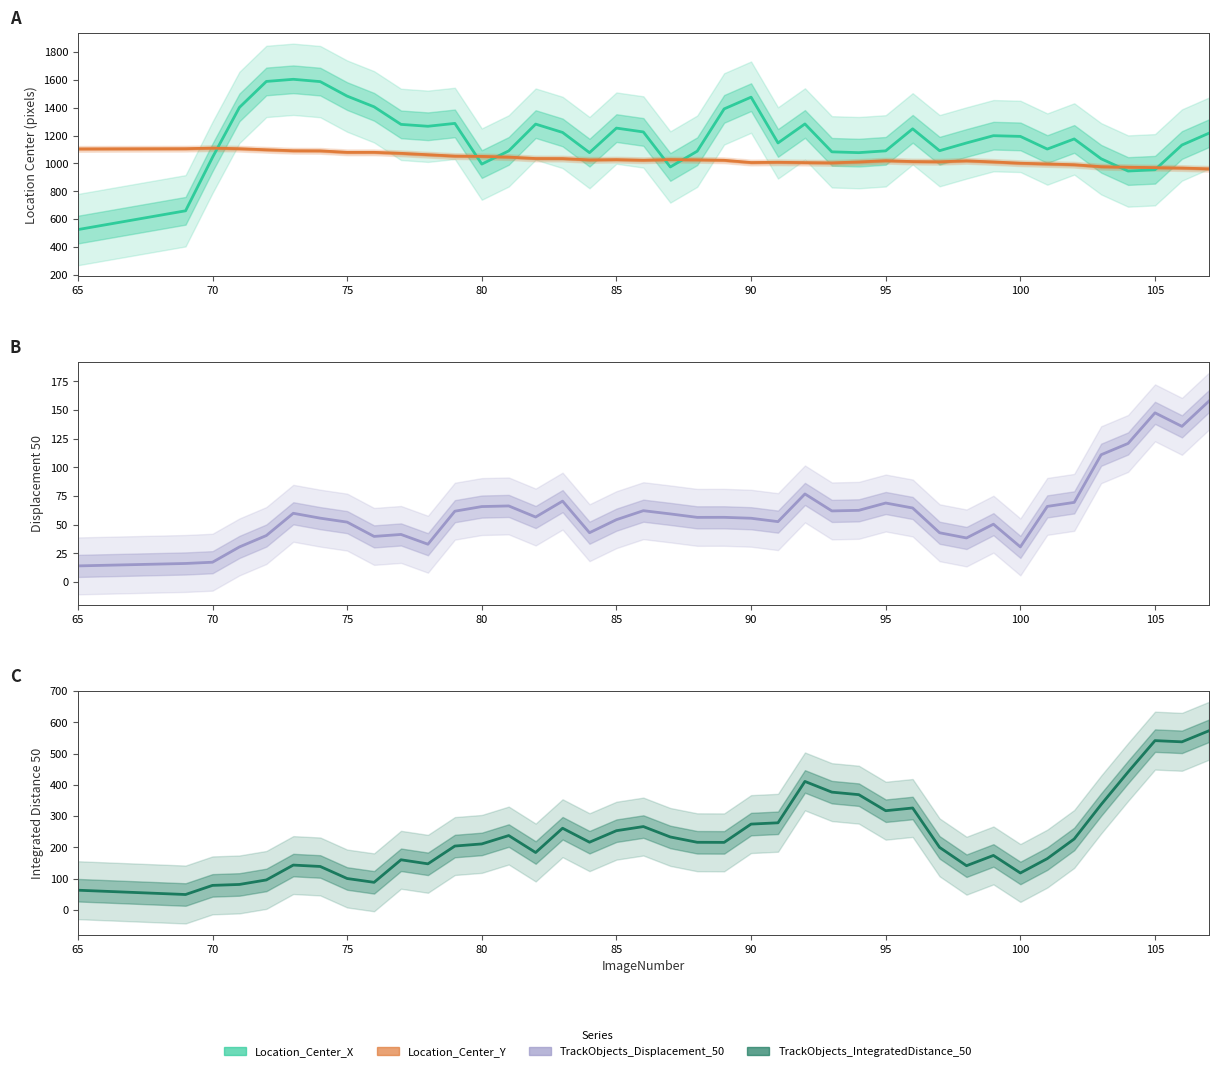

What is the highest value of the Location_Center_X series?

1603.1